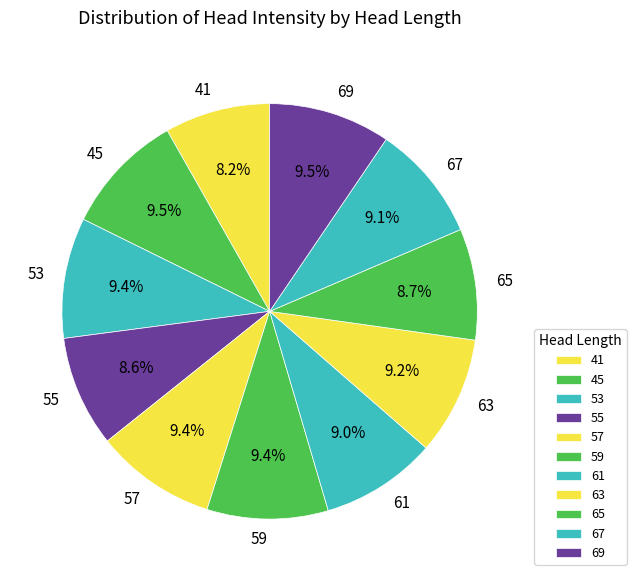

Approximately how many times larger is the value at 63 compared to 59?

1.0